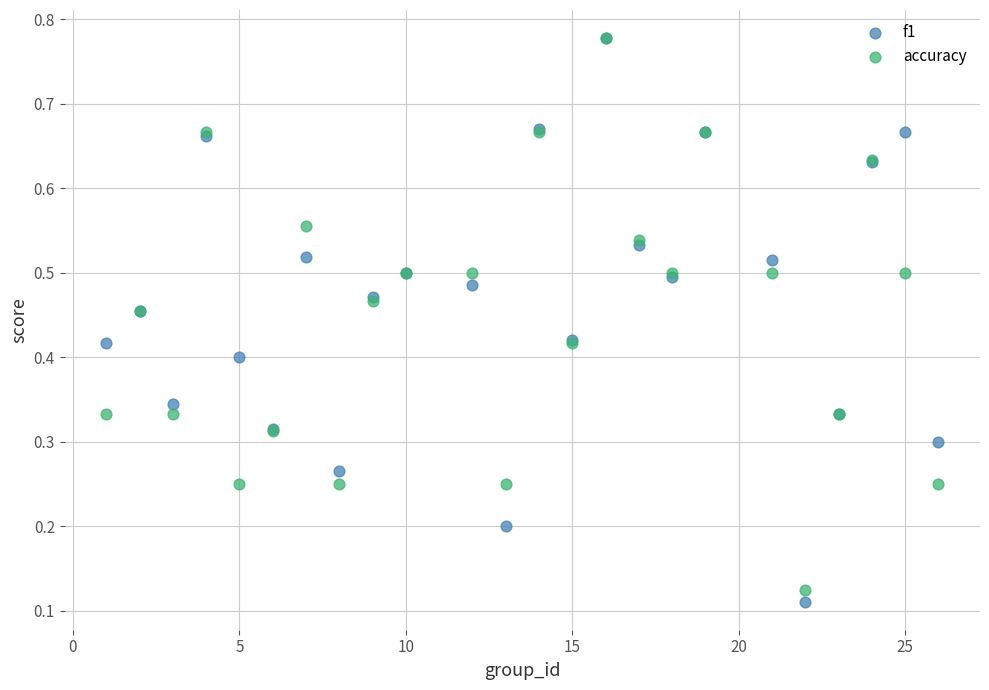

Which series contains the lowest Y value?

f1